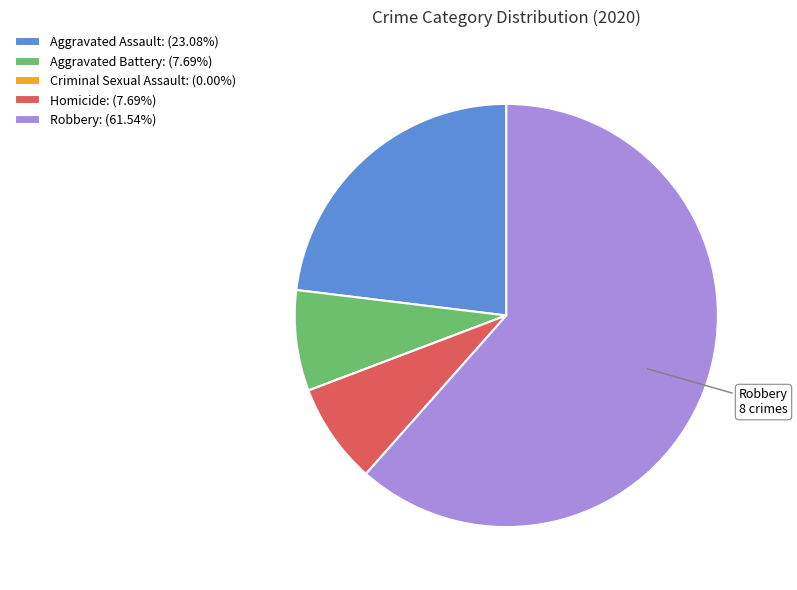

What is the ratio of the value at Aggravated Battery: (7.69%) to the value at Homicide: (7.69%)?

1.0